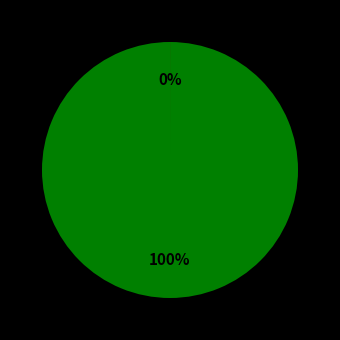

What is the majority slice?

bear